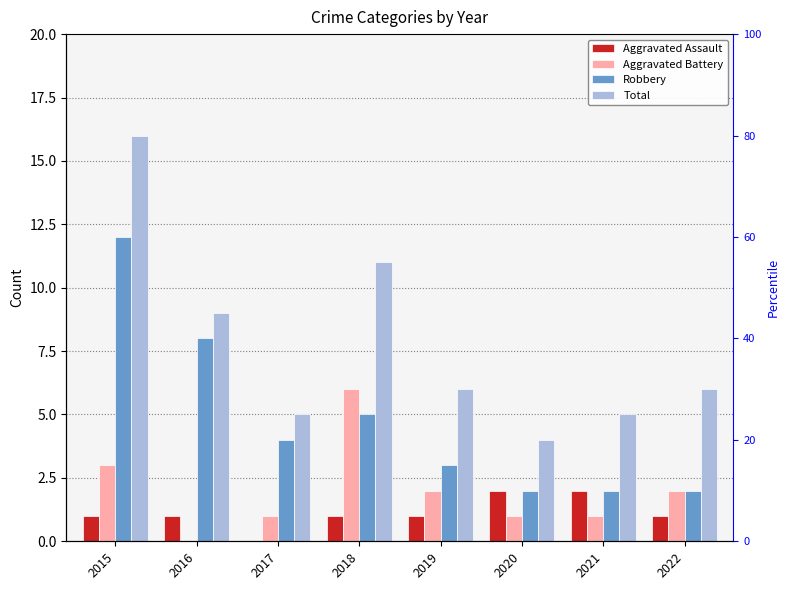

Reading left to right, extract all data points from this chart.

Aggravated Assault: 2015=1	2016=1	2017=0	2018=1	2019=1	2020=2	2021=2	2022=1
Aggravated Battery: 2015=3	2016=0	2017=1	2018=6	2019=2	2020=1	2021=1	2022=2
Robbery: 2015=12	2016=8	2017=4	2018=5	2019=3	2020=2	2021=2	2022=2
Total: 2015=16	2016=9	2017=5	2018=11	2019=6	2020=4	2021=5	2022=6